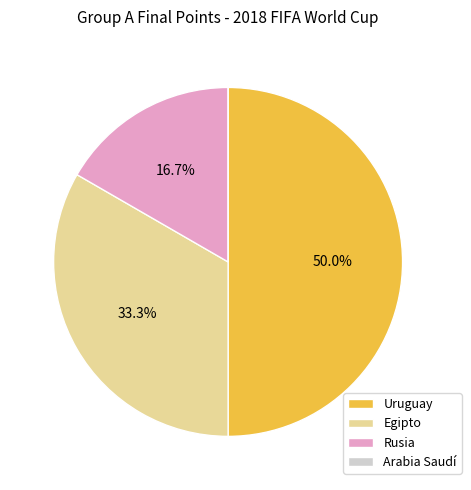

Which has a higher value, Rusia or Uruguay?

Uruguay